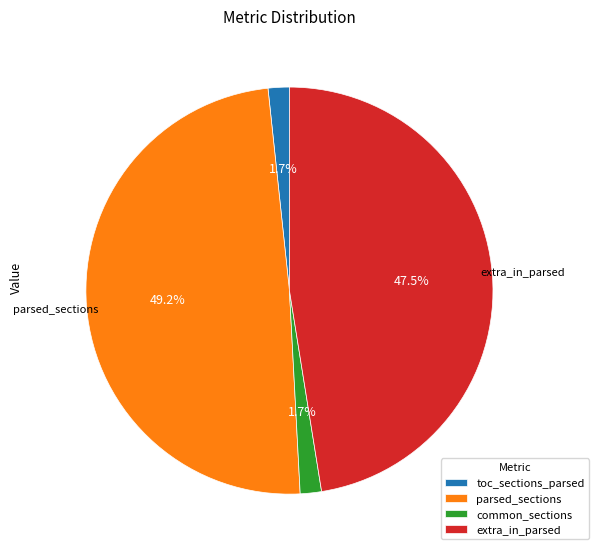

What is the largest slice in the pie chart?

parsed_sections